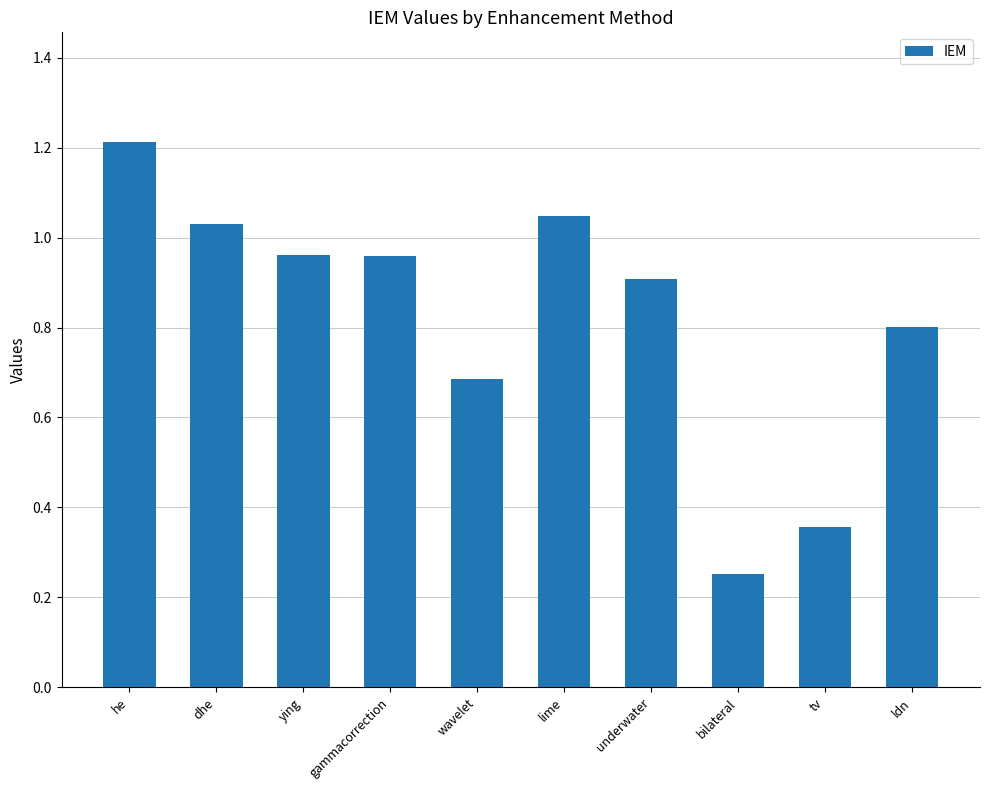

What is the difference between the values at bilateral and gammacorrection?

0.7